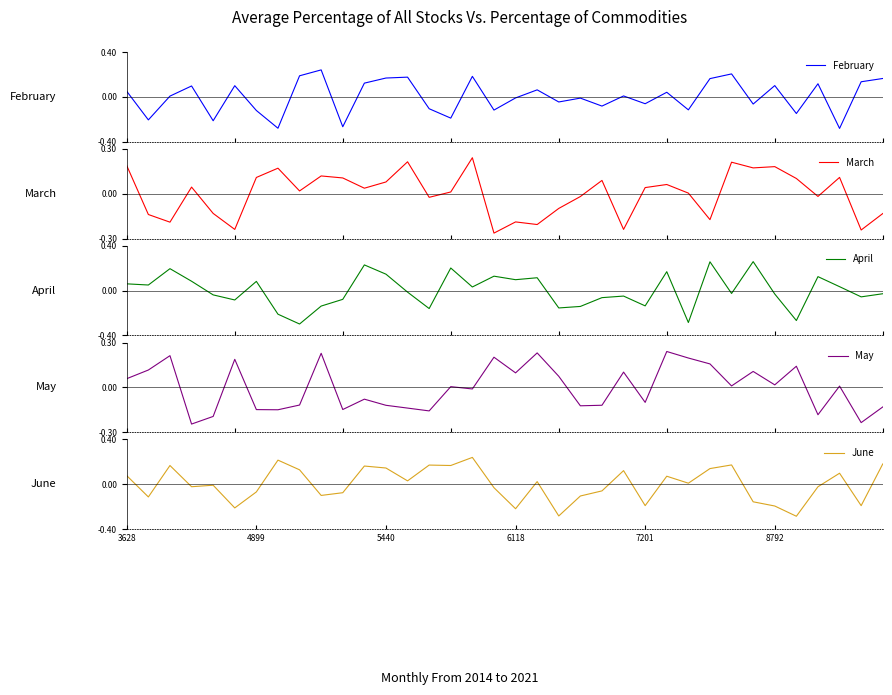

Reading left to right, extract all data points from this chart.

February: 0.0	-0.2	0.0	0.1	-0.2	0.1	-0.1	-0.3	0.2	0.2	-0.3	0.1	0.2	0.2	-0.1	-0.2	0.2	-0.1	-0.0	0.1	-0.0	-0.0	-0.1	0.0	-0.1	0.0	-0.1	0.2	0.2	-0.1	0.1	-0.1	0.1	-0.3	0.1	0.2
March: 0.2	-0.1	-0.2	0.0	-0.1	-0.2	0.1	0.2	0.0	0.1	0.1	0.0	0.1	0.2	-0.0	0.0	0.2	-0.3	-0.2	-0.2	-0.1	-0.0	0.1	-0.2	0.0	0.1	0.0	-0.2	0.2	0.2	0.2	0.1	-0.0	0.1	-0.2	-0.1
April: 0.1	0.0	0.2	0.1	-0.0	-0.1	0.1	-0.2	-0.3	-0.1	-0.1	0.2	0.1	-0.0	-0.2	0.2	0.0	0.1	0.1	0.1	-0.2	-0.1	-0.1	-0.0	-0.1	0.2	-0.3	0.3	-0.0	0.3	-0.0	-0.3	0.1	0.0	-0.1	-0.0
May: 0.1	0.1	0.2	-0.2	-0.2	0.2	-0.1	-0.1	-0.1	0.2	-0.1	-0.1	-0.1	-0.1	-0.2	0.0	-0.0	0.2	0.1	0.2	0.1	-0.1	-0.1	0.1	-0.1	0.2	0.2	0.2	0.0	0.1	0.0	0.1	-0.2	0.0	-0.2	-0.1
June: 0.1	-0.1	0.2	-0.0	-0.0	-0.2	-0.1	0.2	0.1	-0.1	-0.1	0.2	0.1	0.0	0.2	0.2	0.2	-0.0	-0.2	0.0	-0.3	-0.1	-0.1	0.1	-0.2	0.1	0.0	0.1	0.2	-0.2	-0.2	-0.3	-0.0	0.1	-0.2	0.2